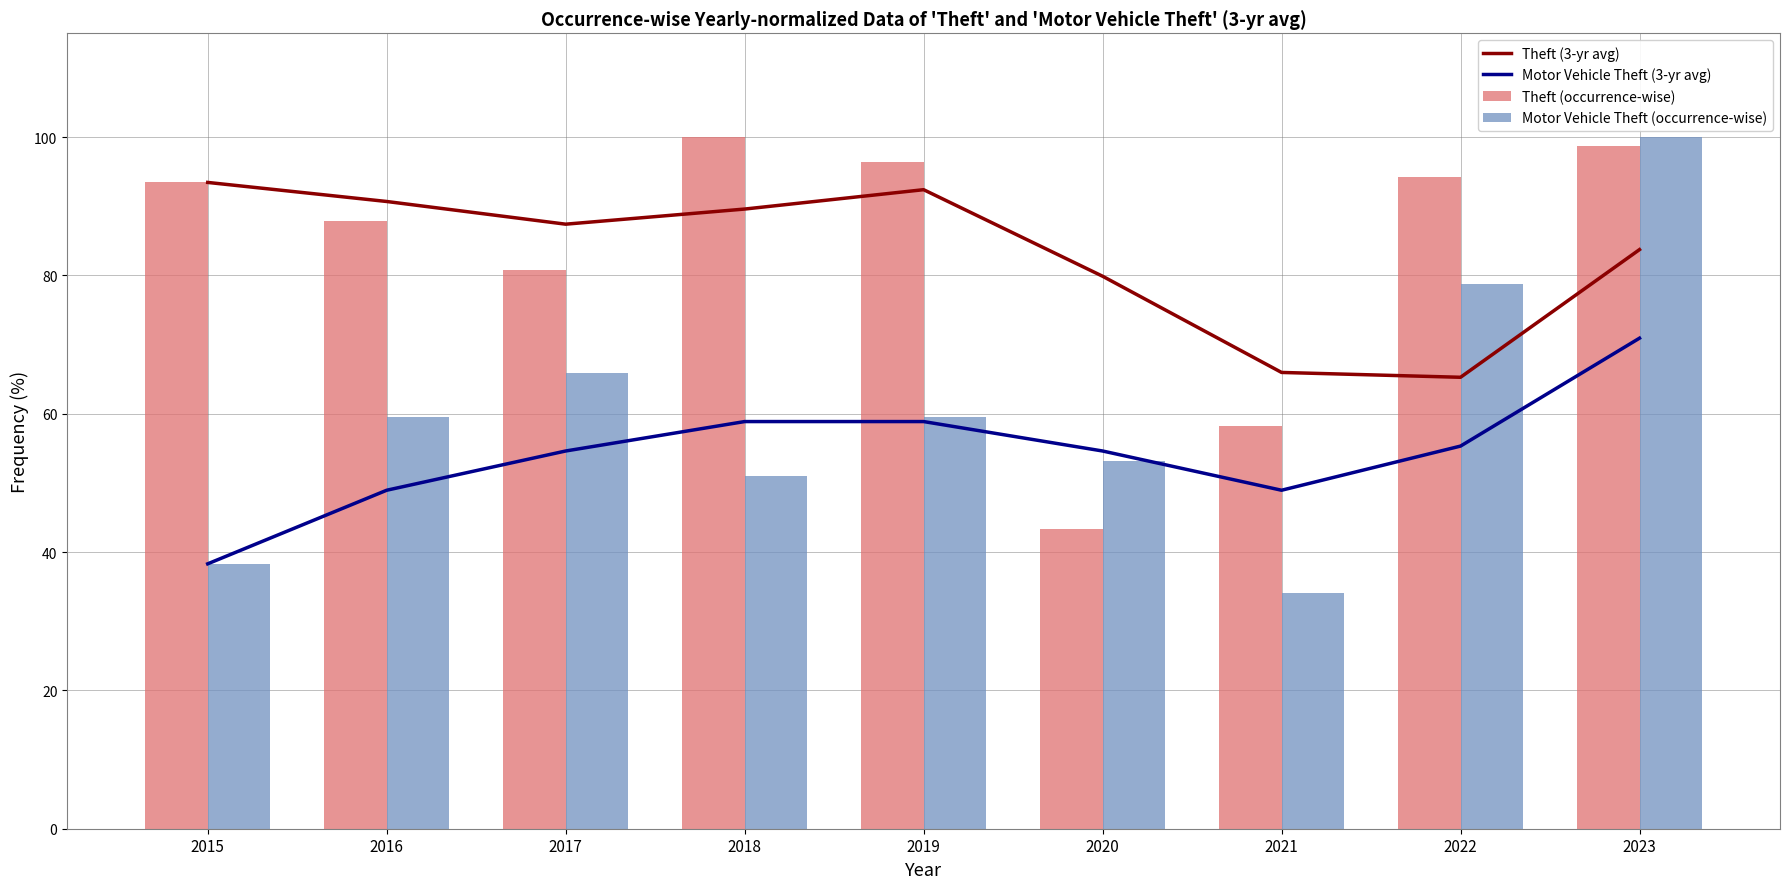

Which label corresponds to the largest value in the chart?

2018